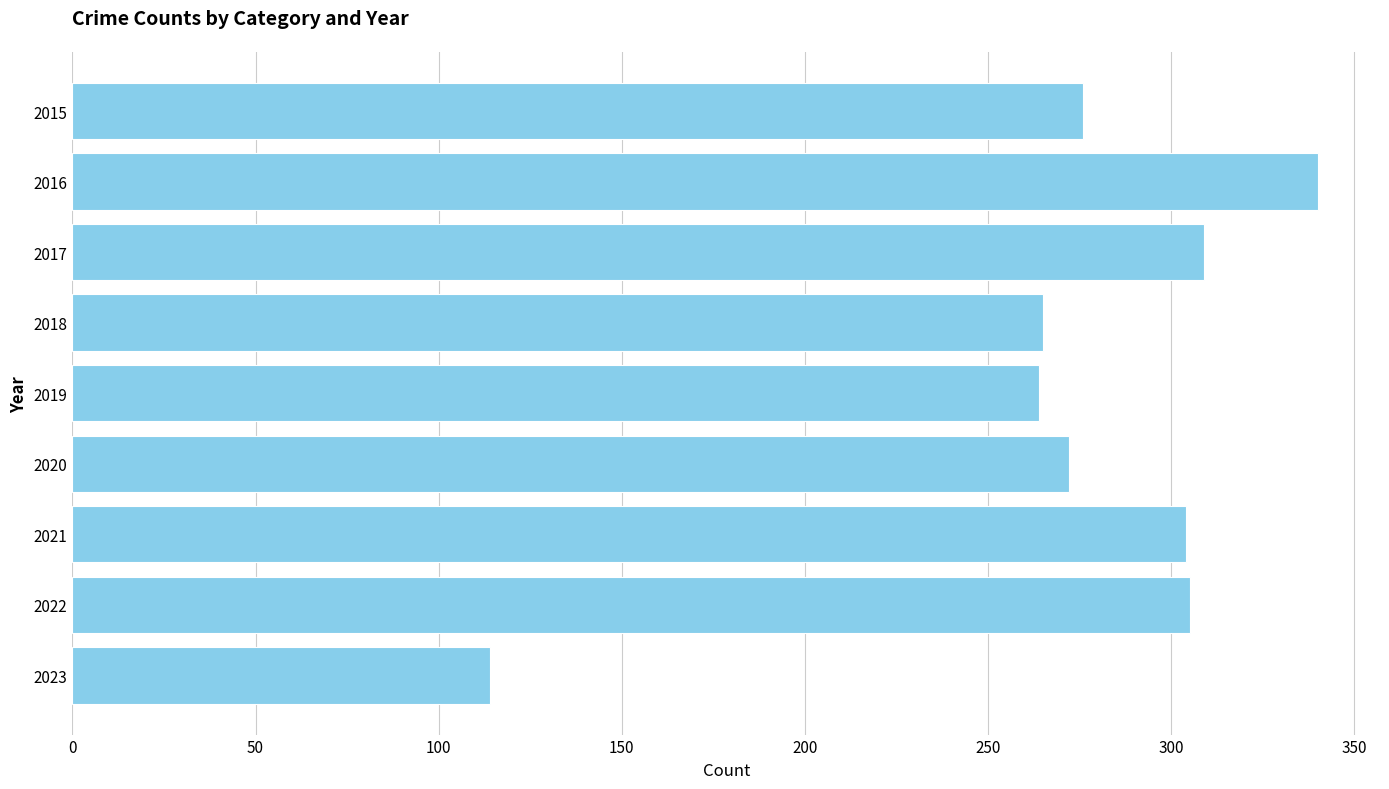

What is the greatest value displayed?

340